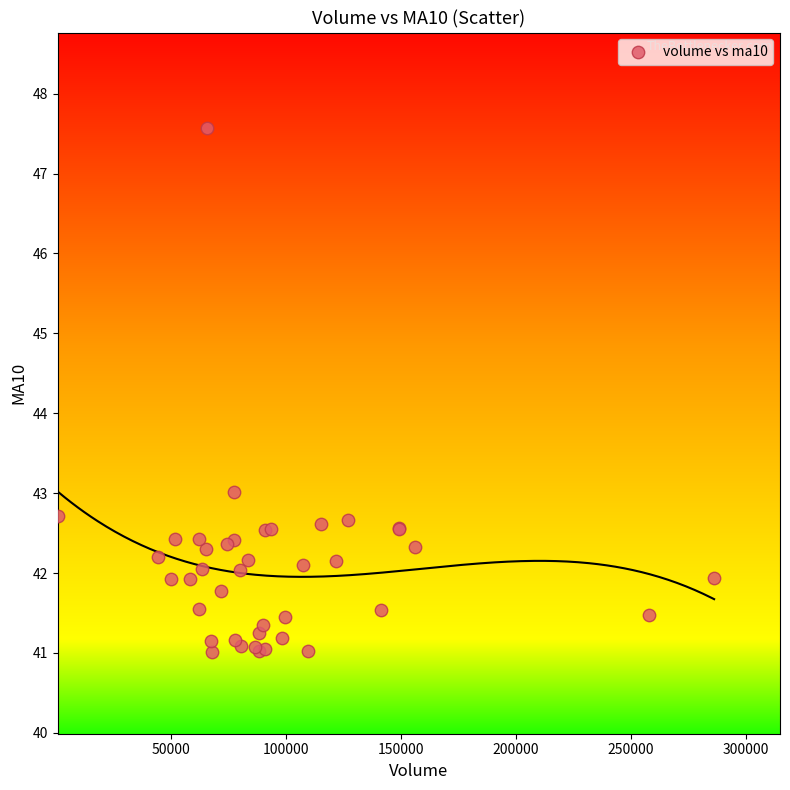

What Y value in the scatter plot is closest to 44?

43.0